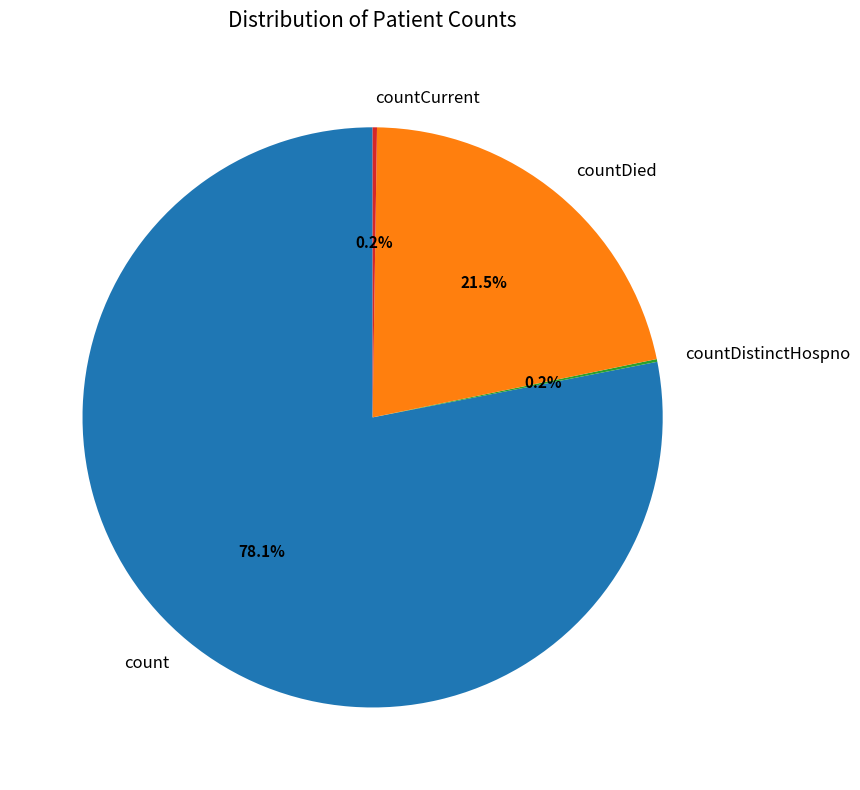

Combined, do countDied and count account for over 50%?

Yes